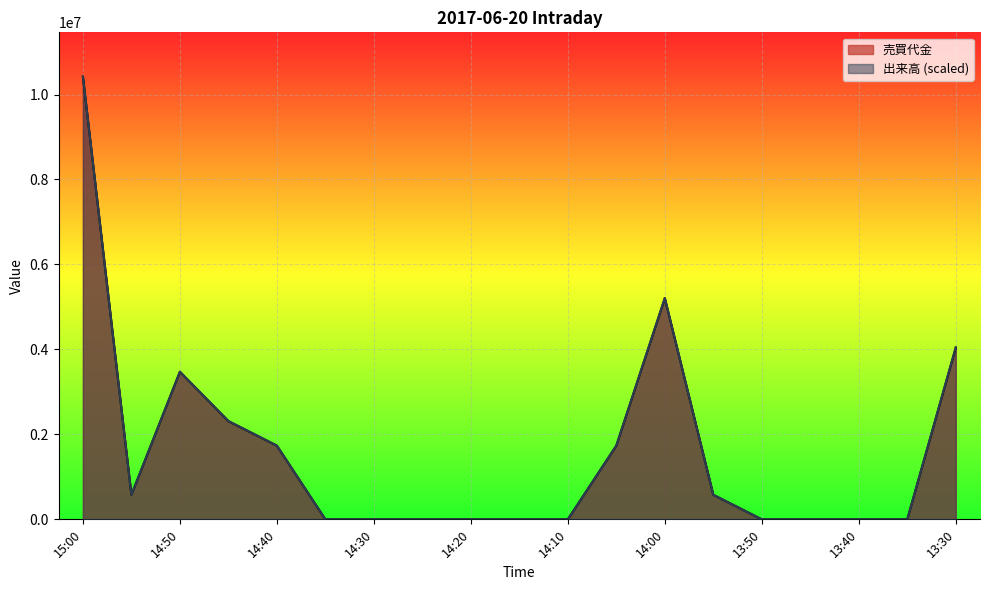

True or false: 出来高 and 売買代金 cross at least once.

False